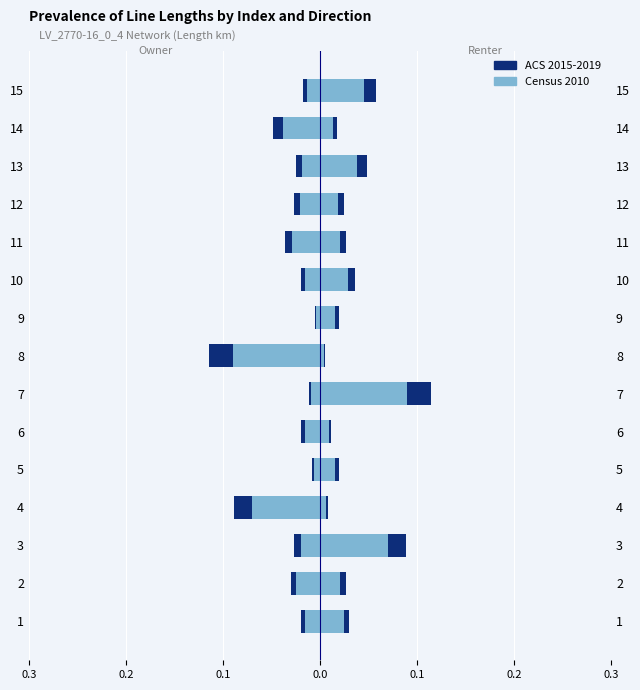

Rank the series at 12 from lowest to highest value.

ACS 2015-2019, Census 2010